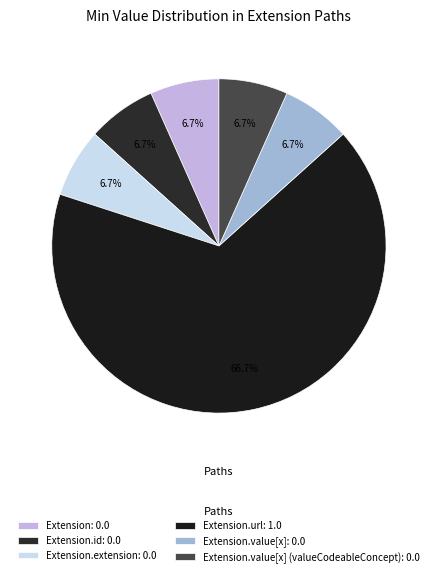

How many slices are in this pie chart?

6